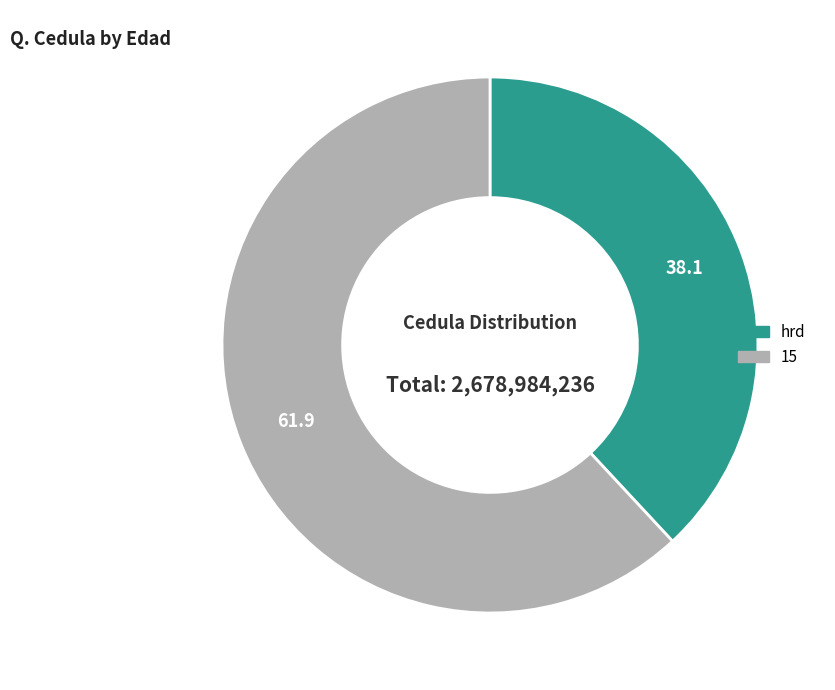

The 15 slice represents 62% of the pie. True or false?

True